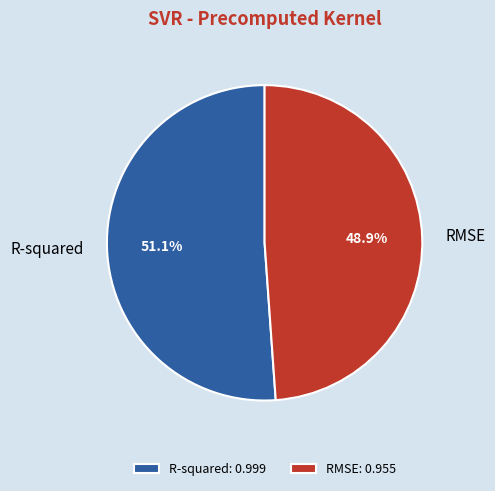

Is there any slice that represents more than half of the pie?

Yes